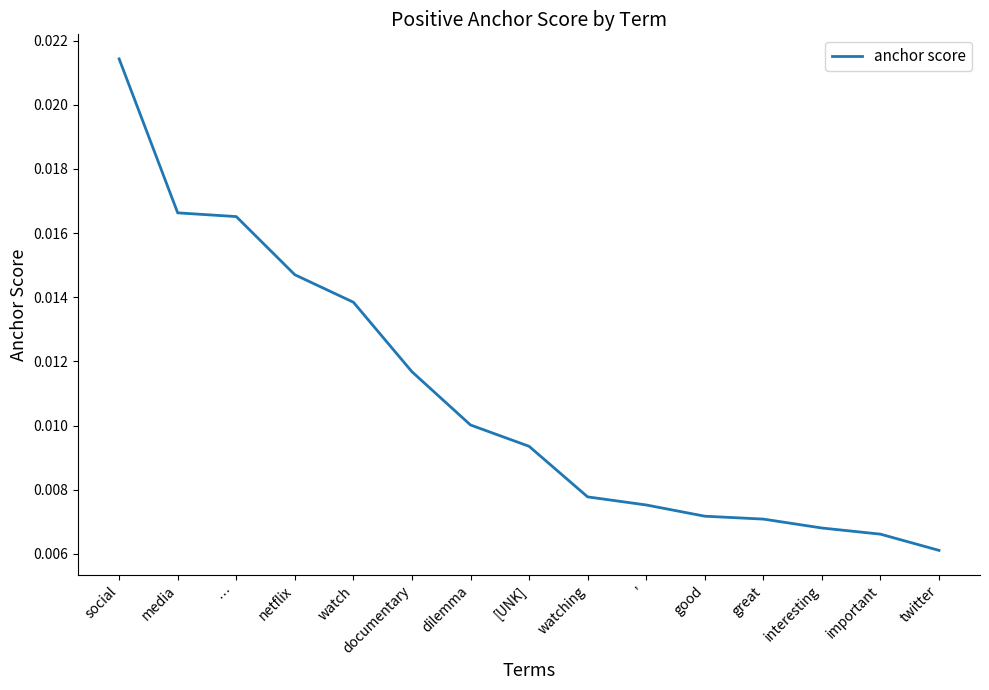

Which label corresponds to the largest value in the chart?

social